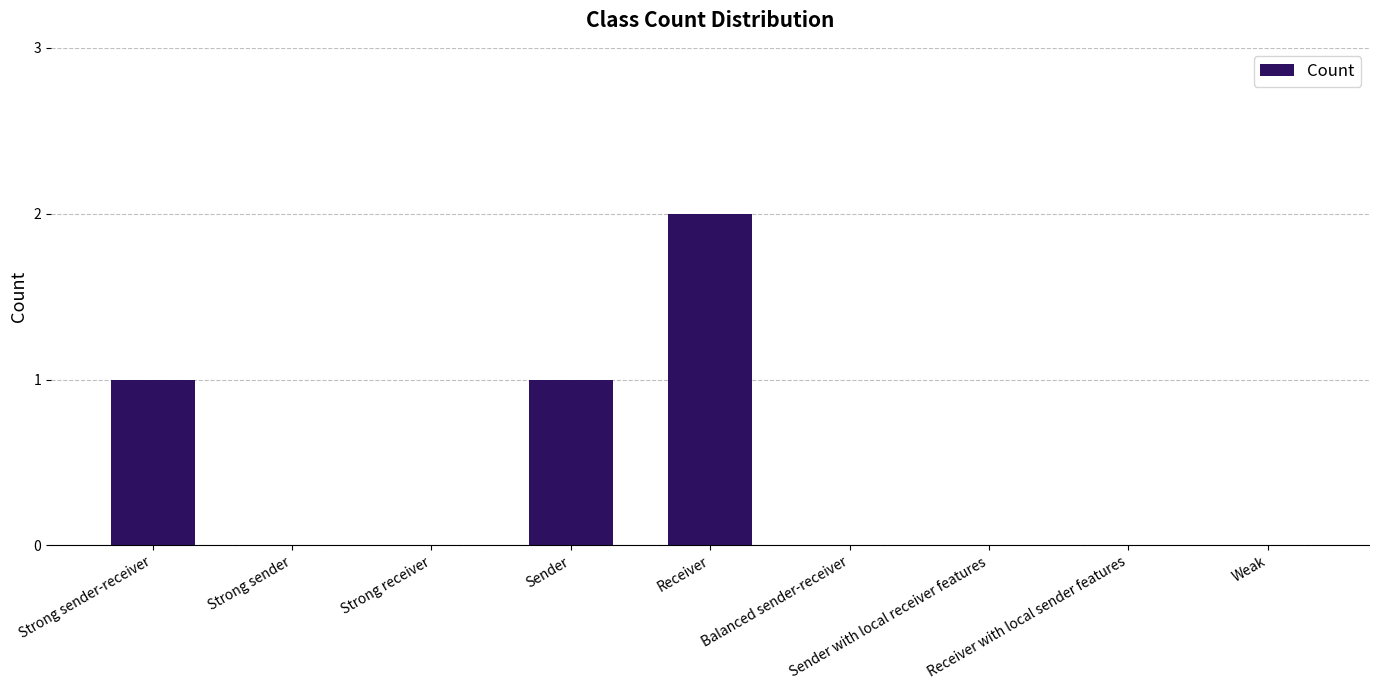

How many values are between 0 and 1?

8